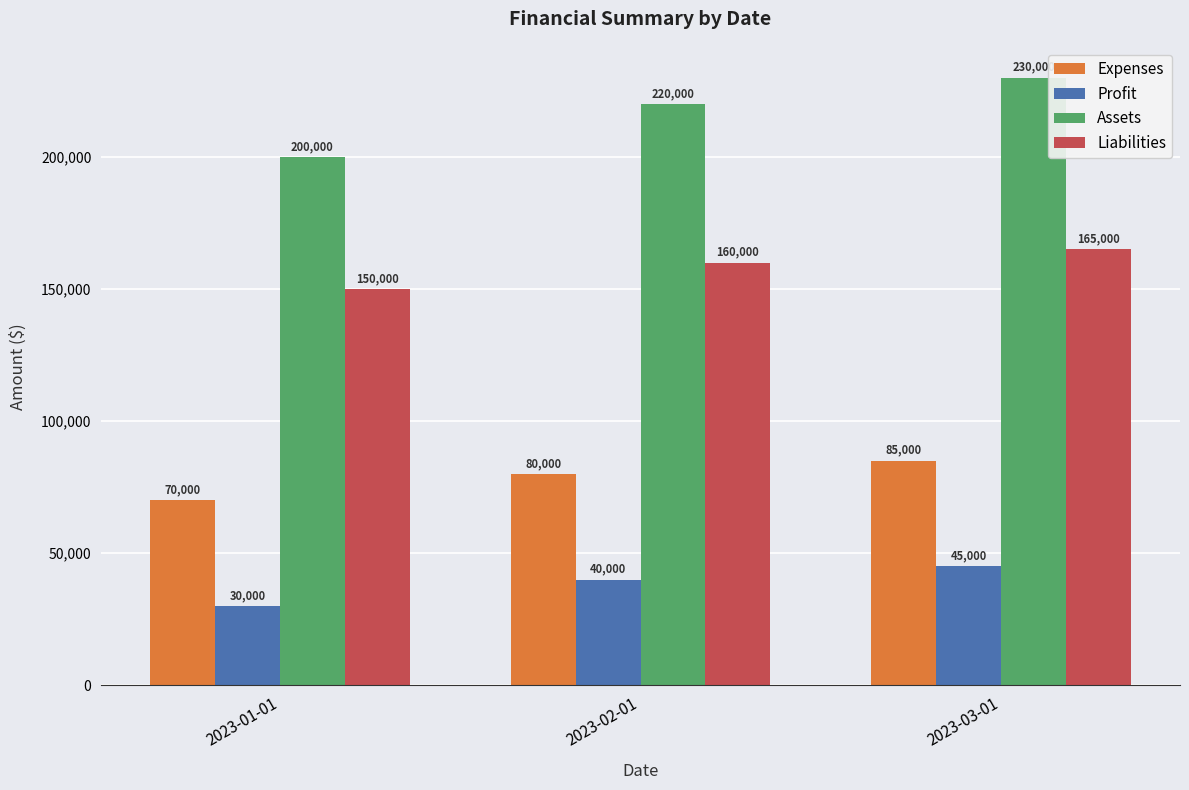

How many categories are shown in the chart?

3